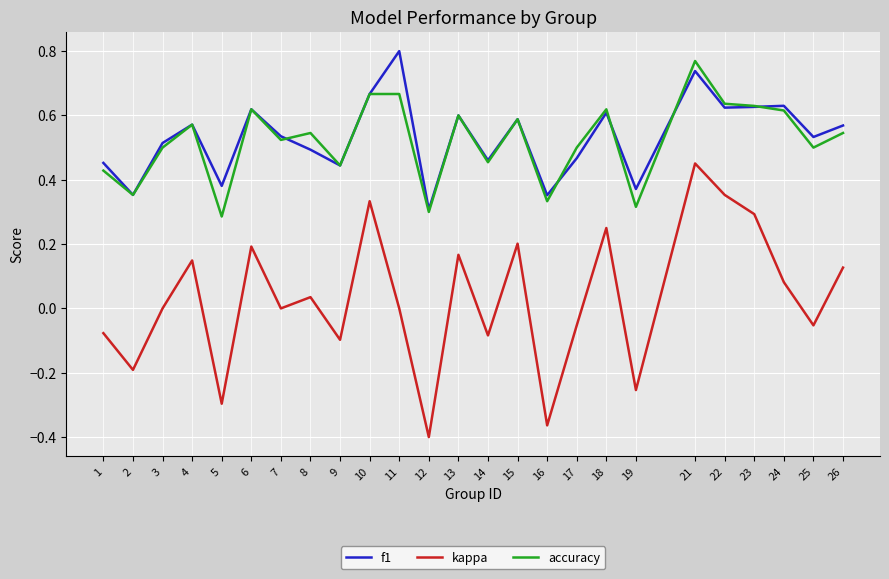

At which category does kappa reach its first local peak?

4